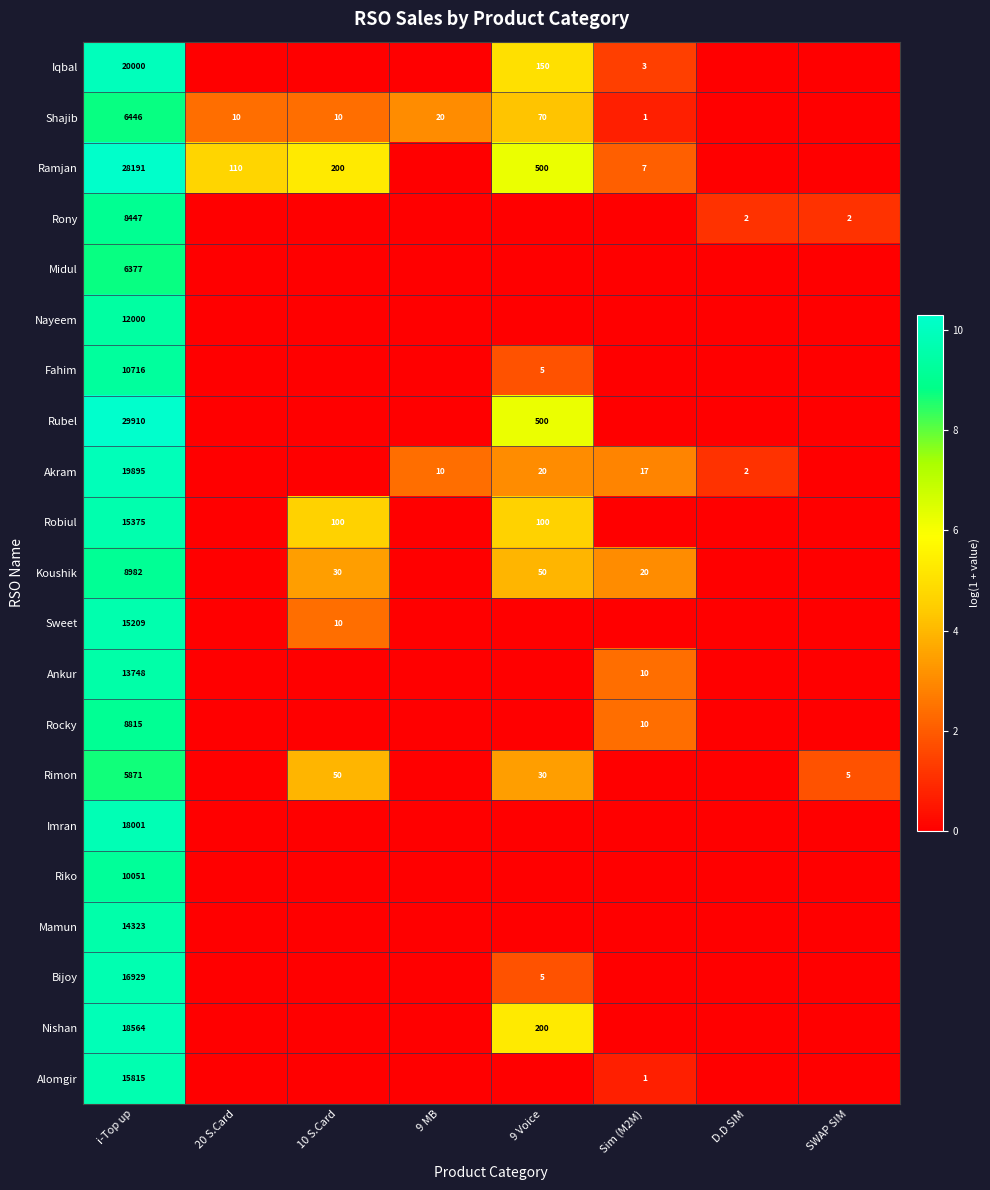

The value of Imran at i-Top up is 7677. True or false?

False